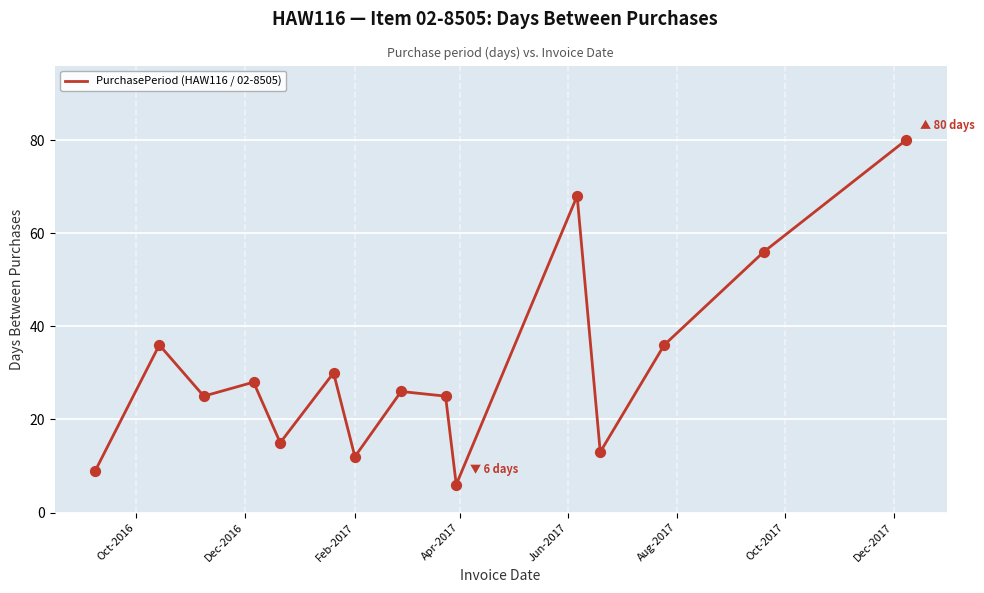

What is the difference between the maximum and minimum values?

74